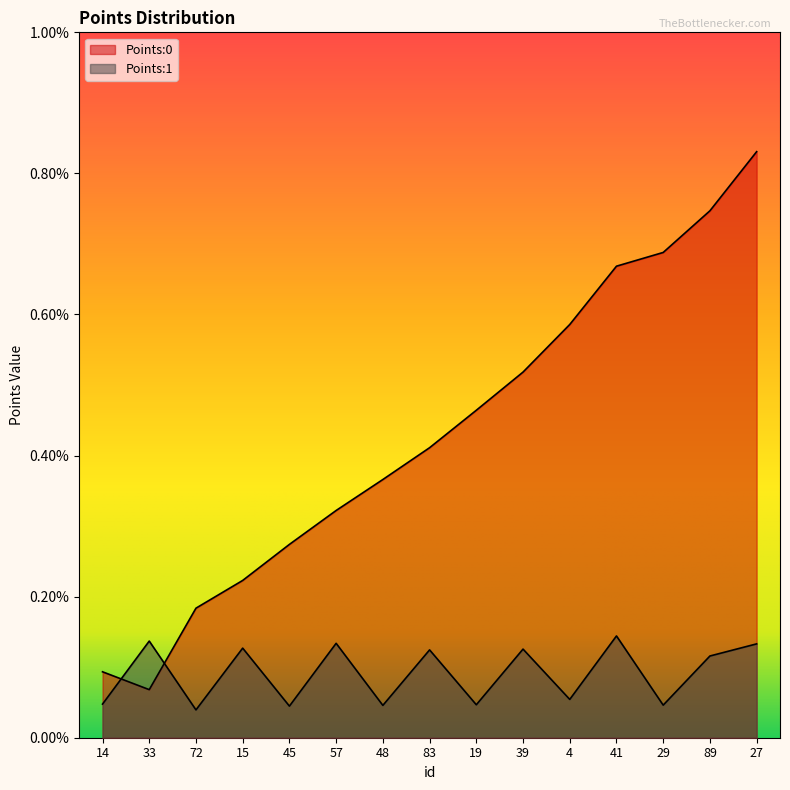

True or false: Points:1 has more than 1 points higher than both neighbors.

True